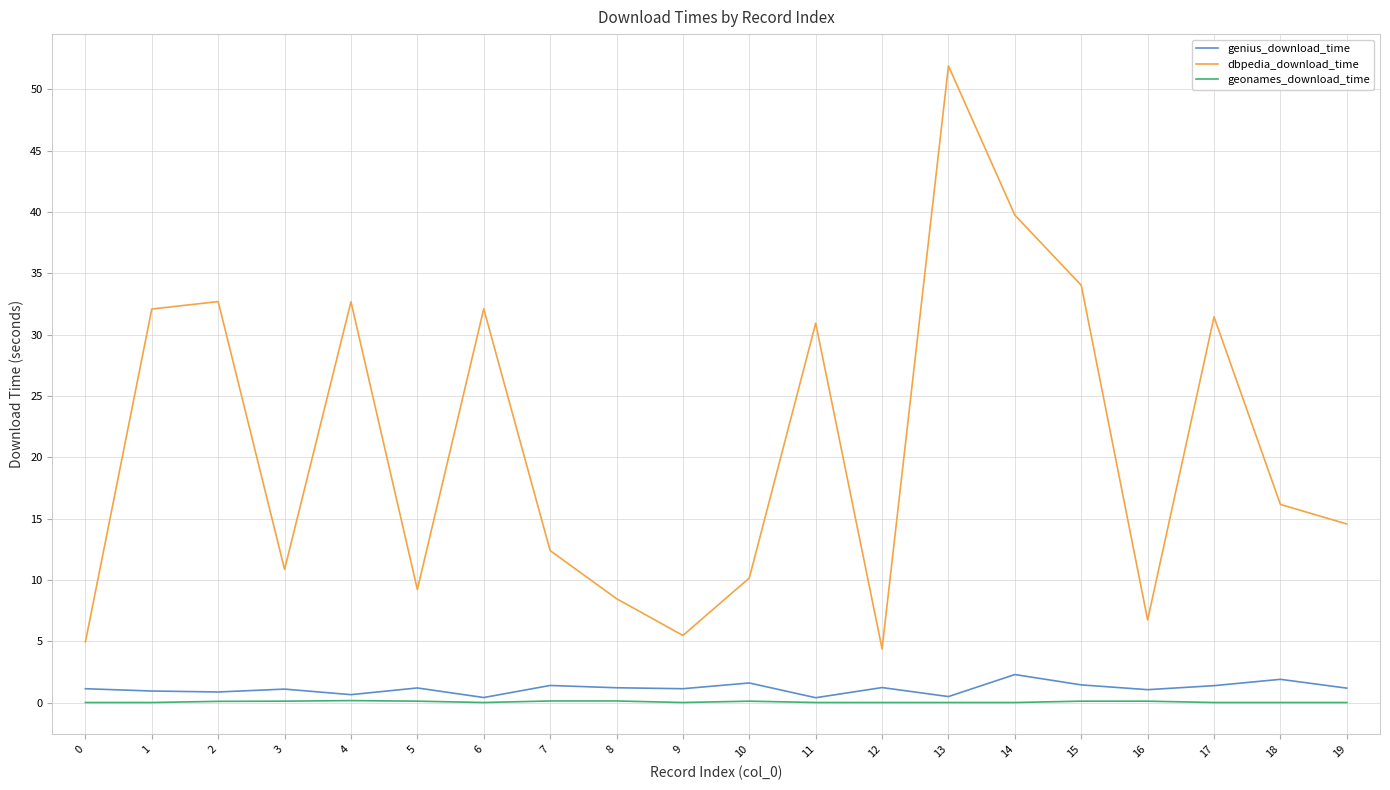

True or false: geonames_download_time has more than 1 points higher than both neighbors.

True